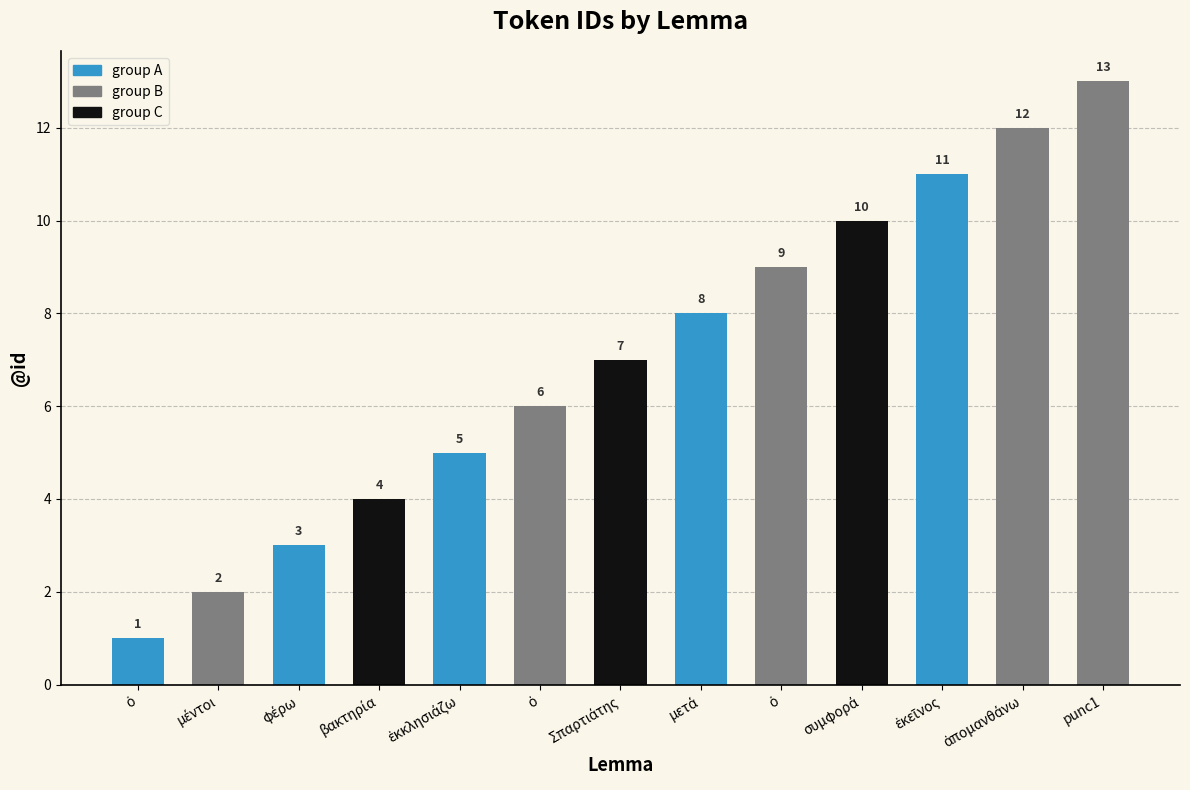

How many values are below 7?

6